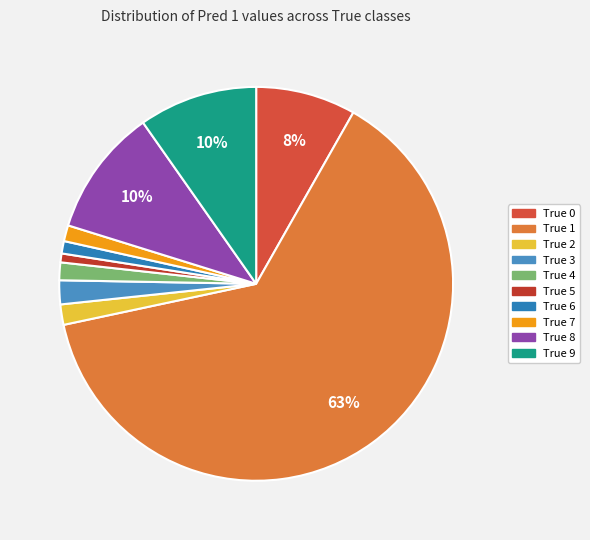

True or false: True 7 accounts for 1% of the total.

True